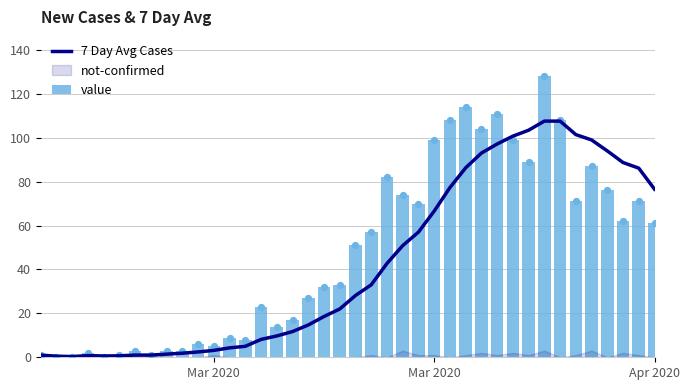

Which series has the largest total across all categories?

value